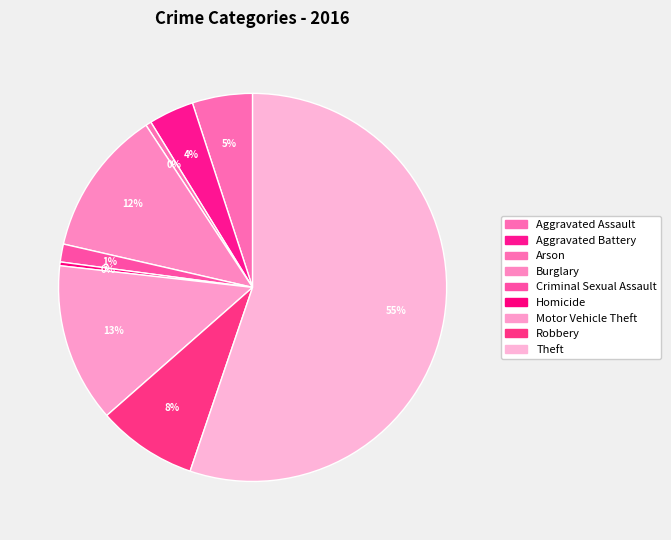

Does Homicide represent more than half of the total?

No